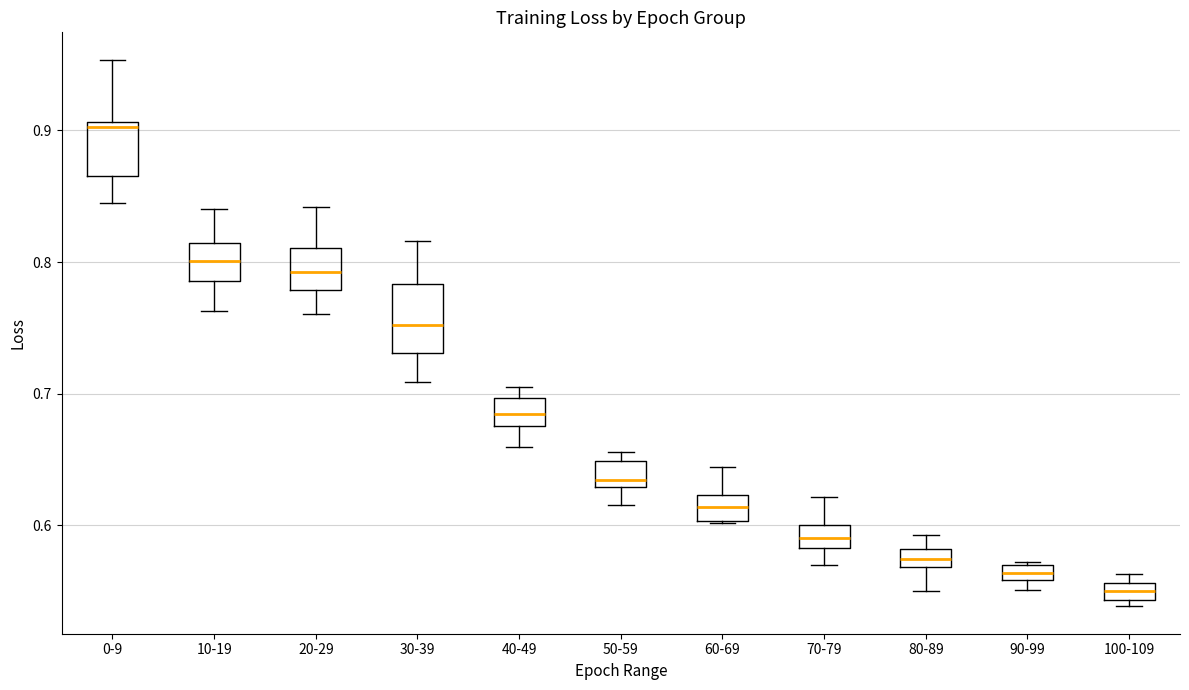

Comparing the boxes themselves (not the whiskers), which one is the tallest?

30-39